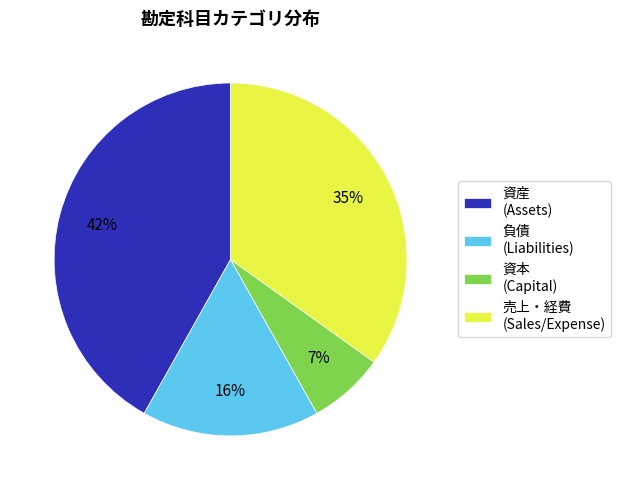

To the nearest percent, what is the difference between the 資産 (Assets) and 売上・経費 (Sales/Expense) slice percentages?

7%